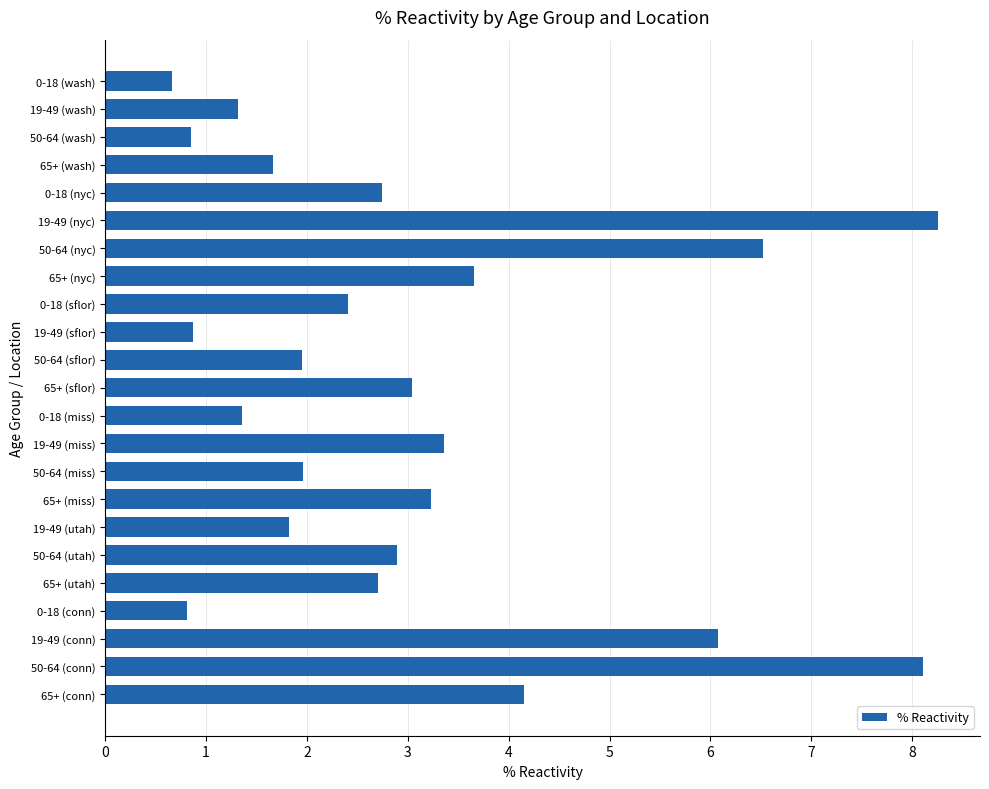

Are the bars grouped side by side (vs. stacked)?

No